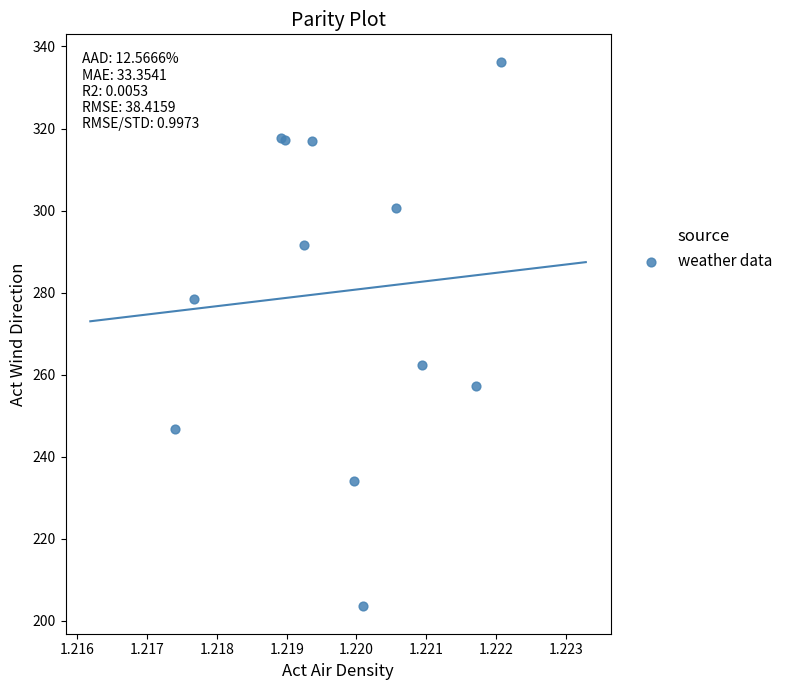

What Y value in the scatter plot is closest to 269?

262.4